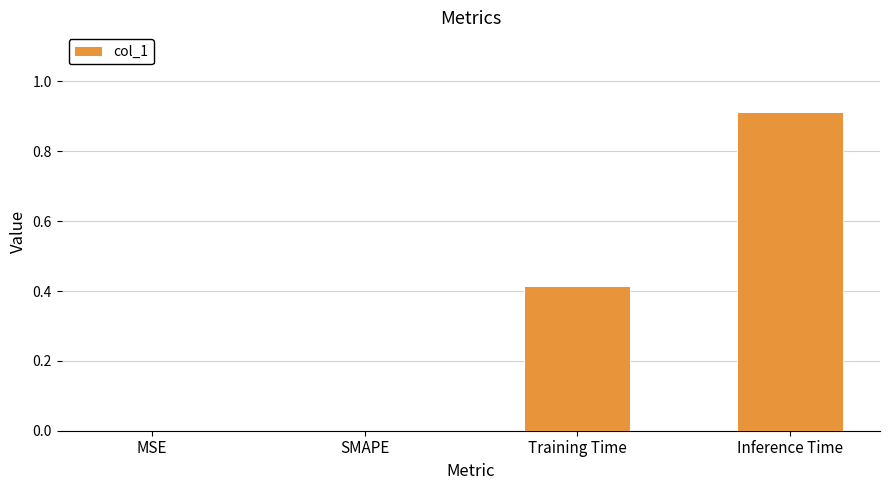

Is it true that the value at MSE is 0.0?

True